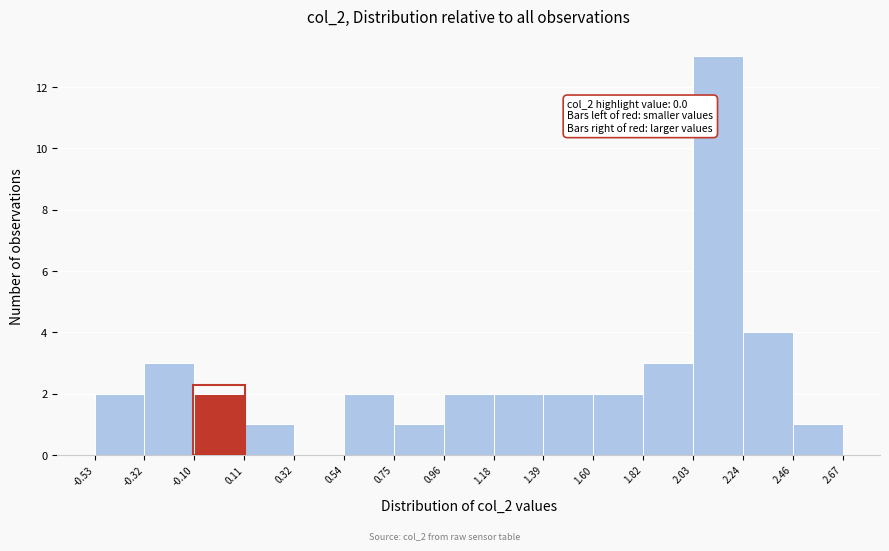

Which range on the x-axis has the tallest bar?

2.03 to 2.24